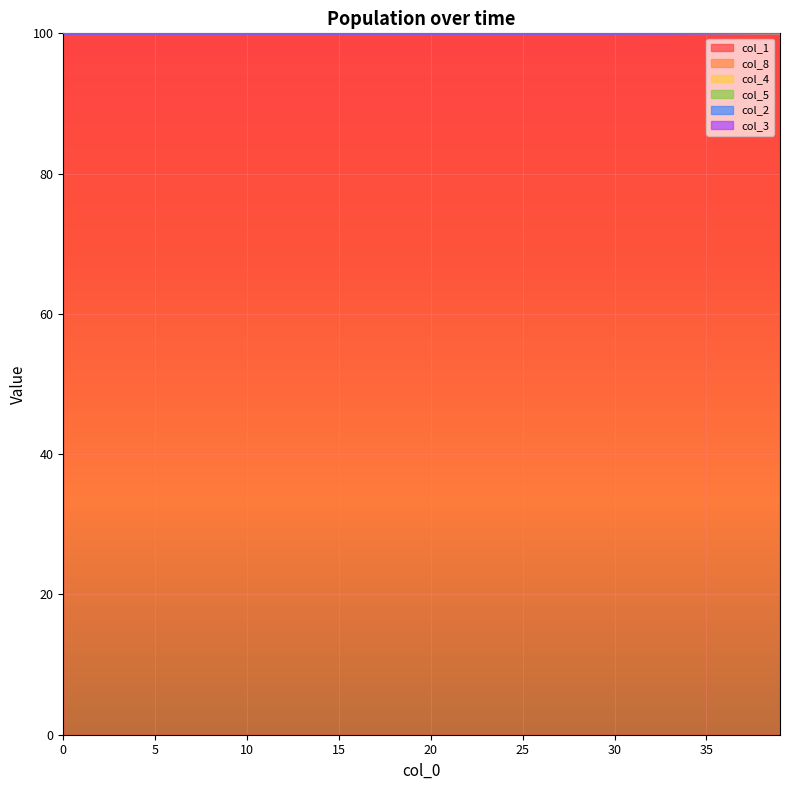

What is the minimum value for col_1?

99.9